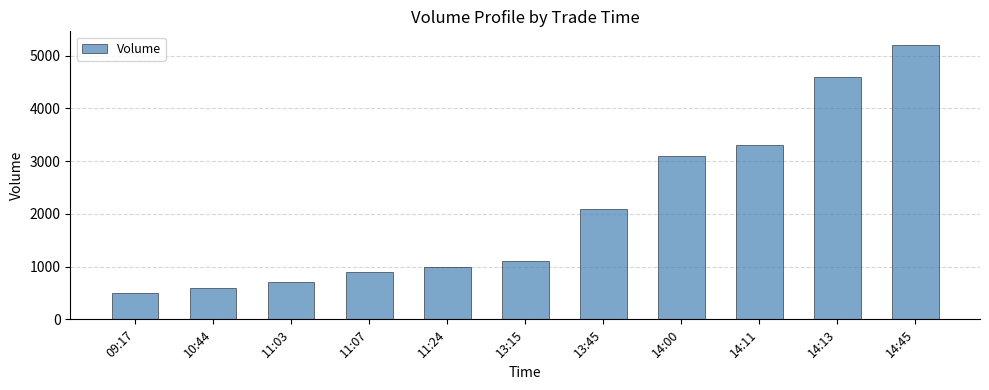

What is the average value?

2100